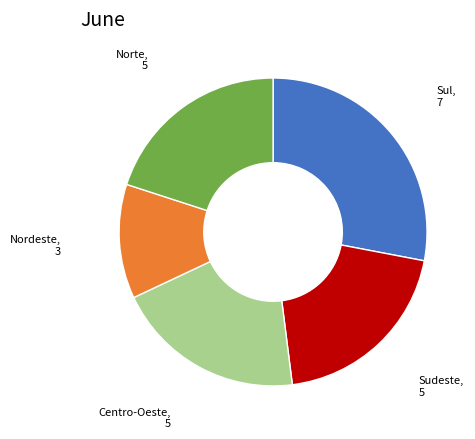

Is there a majority slice in this chart?

No